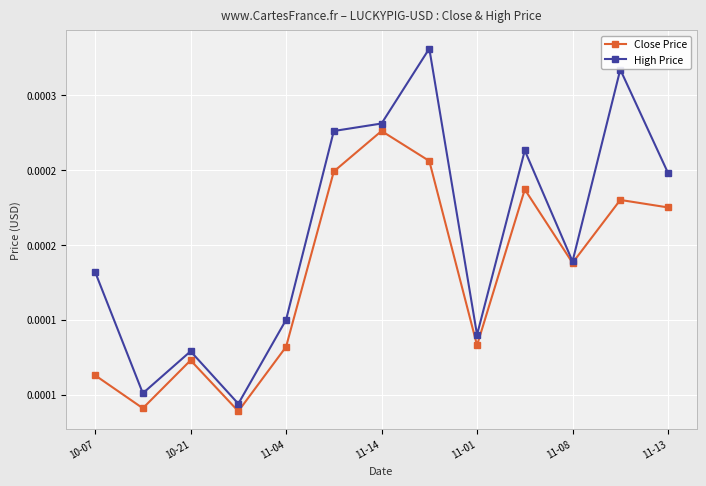

Does the chart display data point markers on the line(s)?

Yes